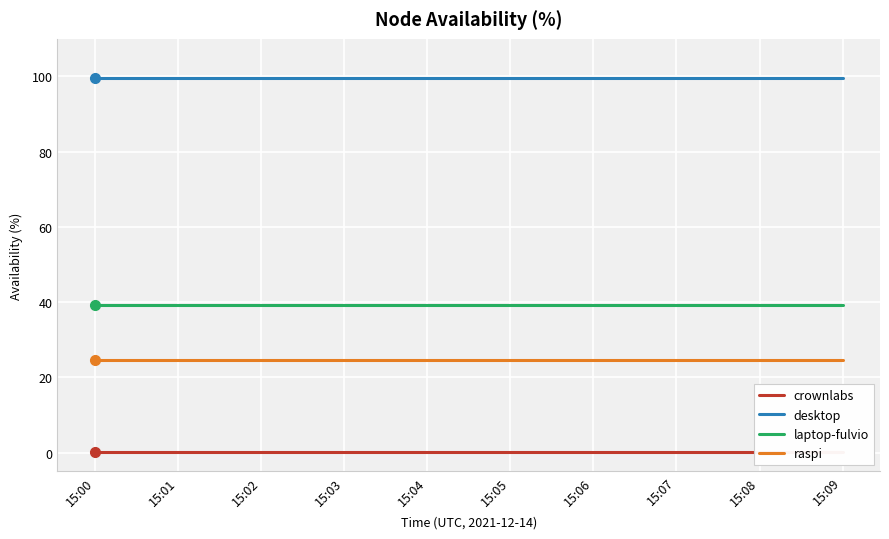

What is the value of the crownlabs point at the 7th from the left?

0.1